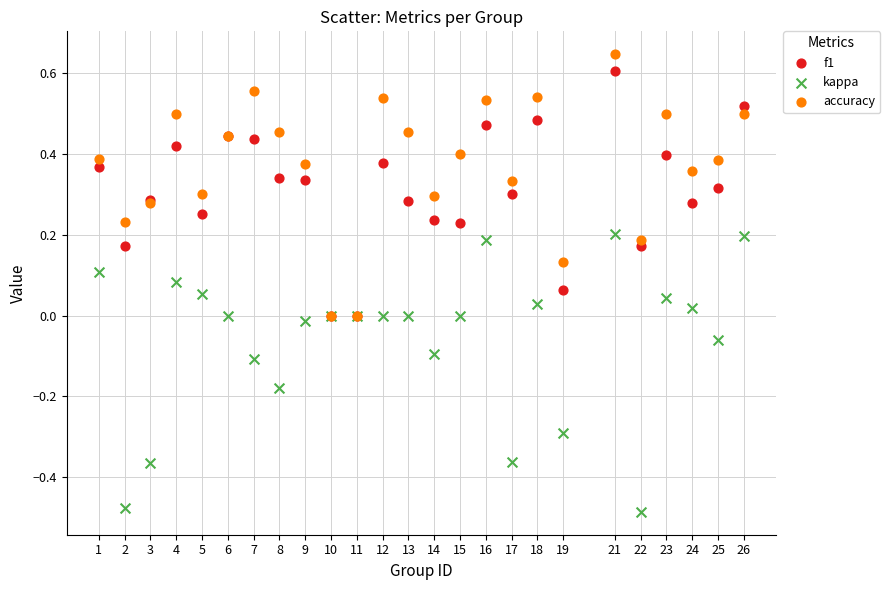

Which series contains the highest Y value?

accuracy